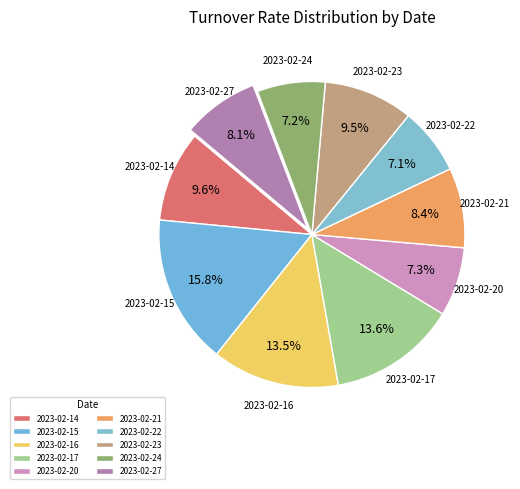

Is 2023-02-16 the majority of the pie?

No